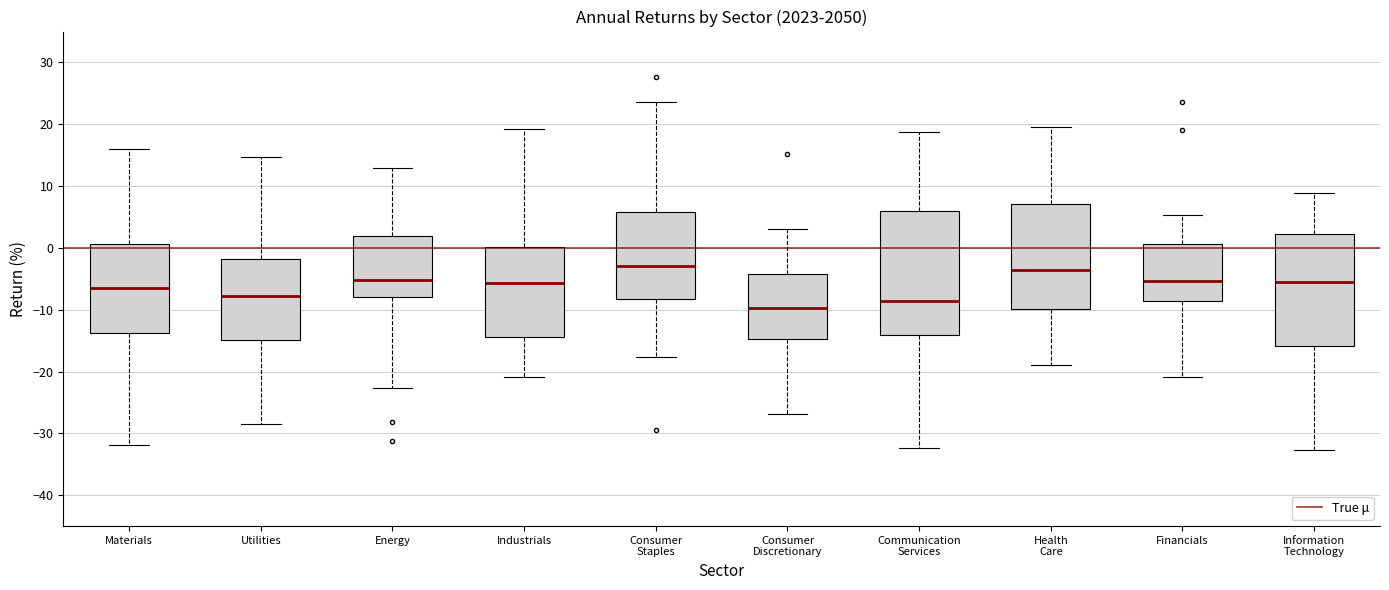

Where does the upper whisker of the box for Financials end on the y-axis? The values are not printed on the chart, so give them approximately, as read against the axis.

5